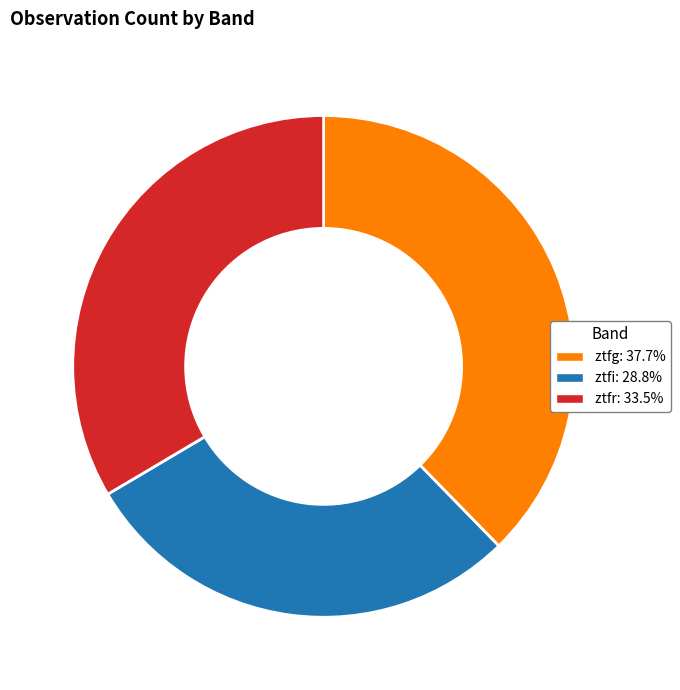

Does ztfi account for over 50% of the chart?

No